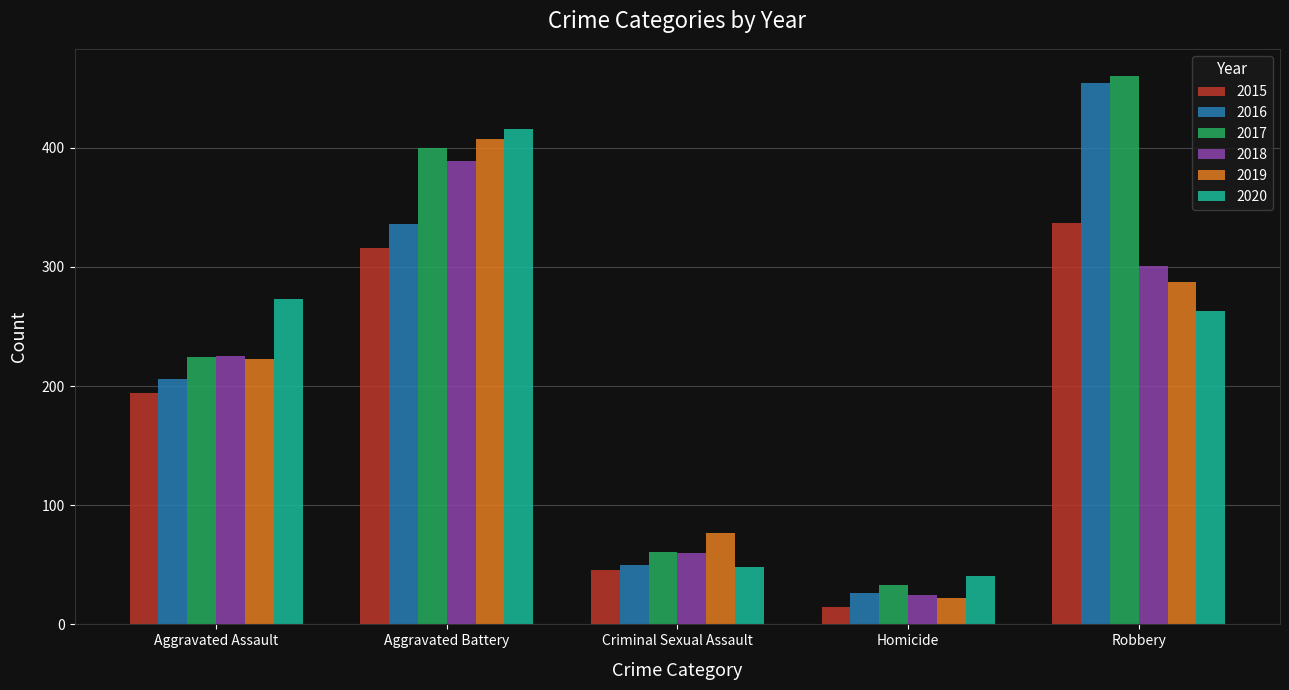

What is the label of the 2nd bar from the left?

Aggravated Battery